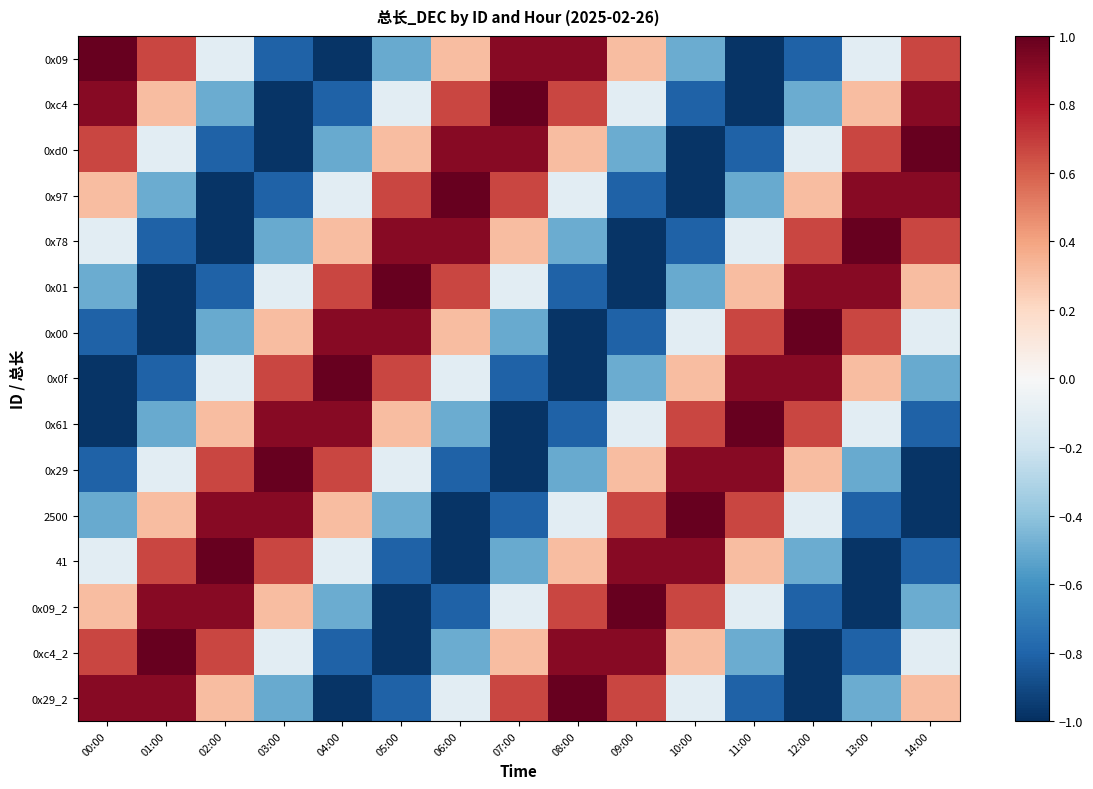

Reading left to right, transcribe all the data shown in this chart.

0x09: 00:00=1.0	01:00=0.7	02:00=-0.1	03:00=-0.8	04:00=-1.0	05:00=-0.5	06:00=0.3	07:00=0.9	08:00=0.9	09:00=0.3	10:00=-0.5	11:00=-1.0	12:00=-0.8	13:00=-0.1	14:00=0.7
0xc4: 00:00=0.9	01:00=0.3	02:00=-0.5	03:00=-1.0	04:00=-0.8	05:00=-0.1	06:00=0.7	07:00=1.0	08:00=0.7	09:00=-0.1	10:00=-0.8	11:00=-1.0	12:00=-0.5	13:00=0.3	14:00=0.9
0xd0: 00:00=0.7	01:00=-0.1	02:00=-0.8	03:00=-1.0	04:00=-0.5	05:00=0.3	06:00=0.9	07:00=0.9	08:00=0.3	09:00=-0.5	10:00=-1.0	11:00=-0.8	12:00=-0.1	13:00=0.7	14:00=1.0
0x97: 00:00=0.3	01:00=-0.5	02:00=-1.0	03:00=-0.8	04:00=-0.1	05:00=0.7	06:00=1.0	07:00=0.7	08:00=-0.1	09:00=-0.8	10:00=-1.0	11:00=-0.5	12:00=0.3	13:00=0.9	14:00=0.9
0x78: 00:00=-0.1	01:00=-0.8	02:00=-1.0	03:00=-0.5	04:00=0.3	05:00=0.9	06:00=0.9	07:00=0.3	08:00=-0.5	09:00=-1.0	10:00=-0.8	11:00=-0.1	12:00=0.7	13:00=1.0	14:00=0.7
0x01: 00:00=-0.5	01:00=-1.0	02:00=-0.8	03:00=-0.1	04:00=0.7	05:00=1.0	06:00=0.7	07:00=-0.1	08:00=-0.8	09:00=-1.0	10:00=-0.5	11:00=0.3	12:00=0.9	13:00=0.9	14:00=0.3
0x00: 00:00=-0.8	01:00=-1.0	02:00=-0.5	03:00=0.3	04:00=0.9	05:00=0.9	06:00=0.3	07:00=-0.5	08:00=-1.0	09:00=-0.8	10:00=-0.1	11:00=0.7	12:00=1.0	13:00=0.7	14:00=-0.1
0x0f: 00:00=-1.0	01:00=-0.8	02:00=-0.1	03:00=0.7	04:00=1.0	05:00=0.7	06:00=-0.1	07:00=-0.8	08:00=-1.0	09:00=-0.5	10:00=0.3	11:00=0.9	12:00=0.9	13:00=0.3	14:00=-0.5
0x61: 00:00=-1.0	01:00=-0.5	02:00=0.3	03:00=0.9	04:00=0.9	05:00=0.3	06:00=-0.5	07:00=-1.0	08:00=-0.8	09:00=-0.1	10:00=0.7	11:00=1.0	12:00=0.7	13:00=-0.1	14:00=-0.8
0x29: 00:00=-0.8	01:00=-0.1	02:00=0.7	03:00=1.0	04:00=0.7	05:00=-0.1	06:00=-0.8	07:00=-1.0	08:00=-0.5	09:00=0.3	10:00=0.9	11:00=0.9	12:00=0.3	13:00=-0.5	14:00=-1.0
2500: 00:00=-0.5	01:00=0.3	02:00=0.9	03:00=0.9	04:00=0.3	05:00=-0.5	06:00=-1.0	07:00=-0.8	08:00=-0.1	09:00=0.7	10:00=1.0	11:00=0.7	12:00=-0.1	13:00=-0.8	14:00=-1.0
41: 00:00=-0.1	01:00=0.7	02:00=1.0	03:00=0.7	04:00=-0.1	05:00=-0.8	06:00=-1.0	07:00=-0.5	08:00=0.3	09:00=0.9	10:00=0.9	11:00=0.3	12:00=-0.5	13:00=-1.0	14:00=-0.8
0x09_2: 00:00=0.3	01:00=0.9	02:00=0.9	03:00=0.3	04:00=-0.5	05:00=-1.0	06:00=-0.8	07:00=-0.1	08:00=0.7	09:00=1.0	10:00=0.7	11:00=-0.1	12:00=-0.8	13:00=-1.0	14:00=-0.5
0xc4_2: 00:00=0.7	01:00=1.0	02:00=0.7	03:00=-0.1	04:00=-0.8	05:00=-1.0	06:00=-0.5	07:00=0.3	08:00=0.9	09:00=0.9	10:00=0.3	11:00=-0.5	12:00=-1.0	13:00=-0.8	14:00=-0.1
0x29_2: 00:00=0.9	01:00=0.9	02:00=0.3	03:00=-0.5	04:00=-1.0	05:00=-0.8	06:00=-0.1	07:00=0.7	08:00=1.0	09:00=0.7	10:00=-0.1	11:00=-0.8	12:00=-1.0	13:00=-0.5	14:00=0.3